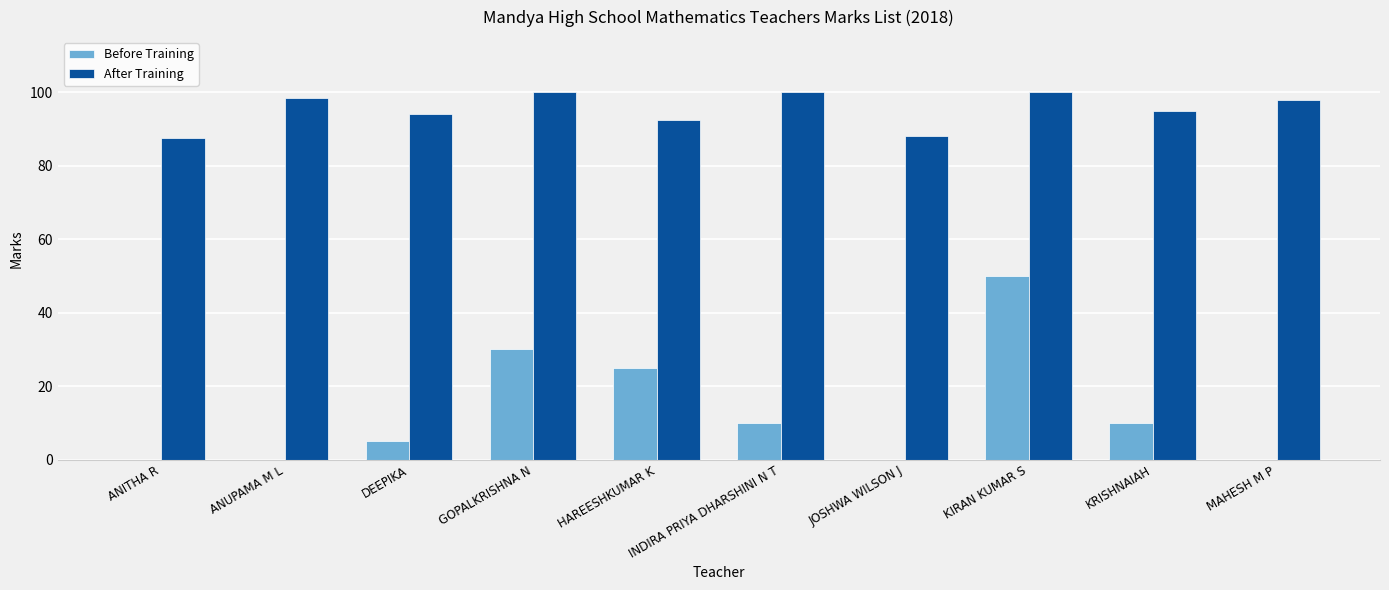

Which series changed the most between INDIRA PRIYA DHARSHINI N T and KIRAN KUMAR S?

Before Training